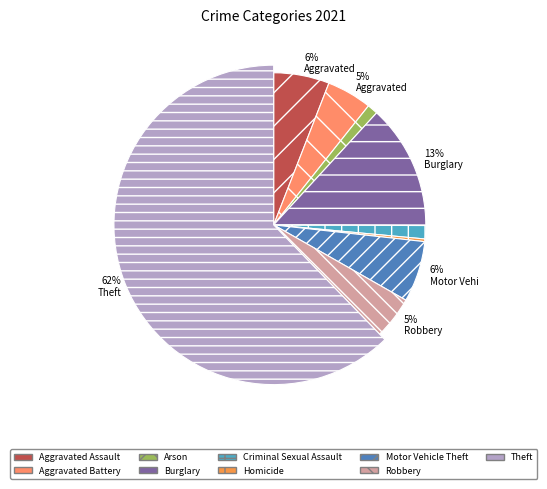

Count the number of slices in the pie.

9